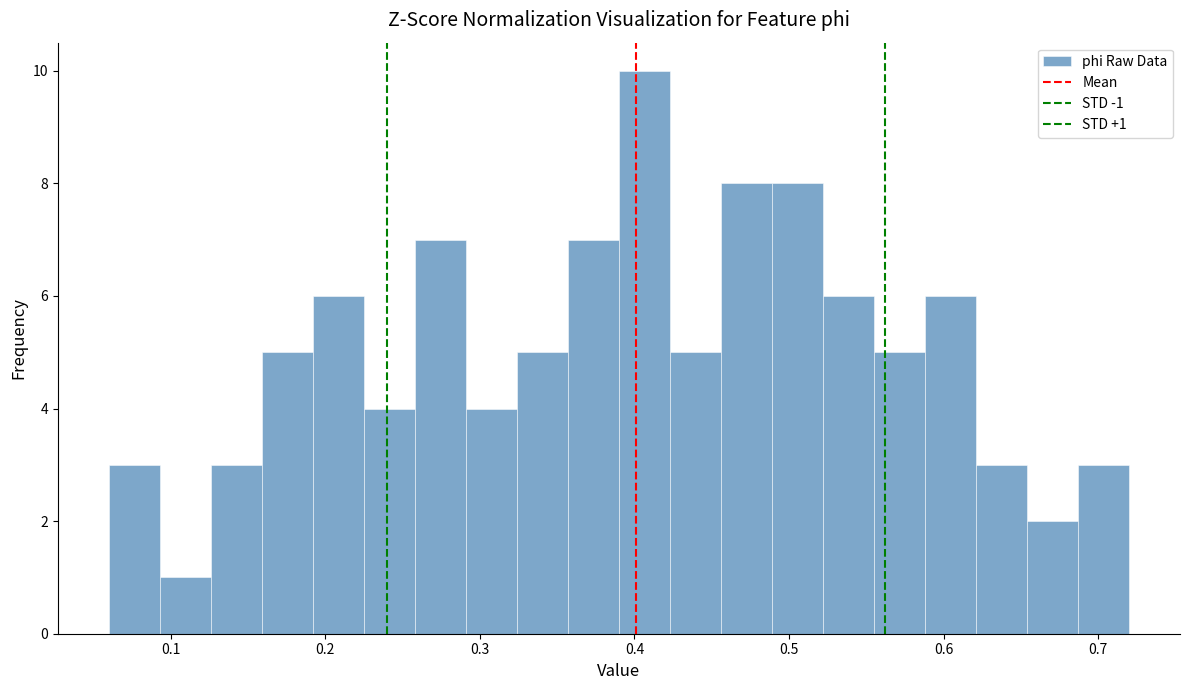

Read against the x-axis, roughly where is the centre of the tallest bar?

0.41